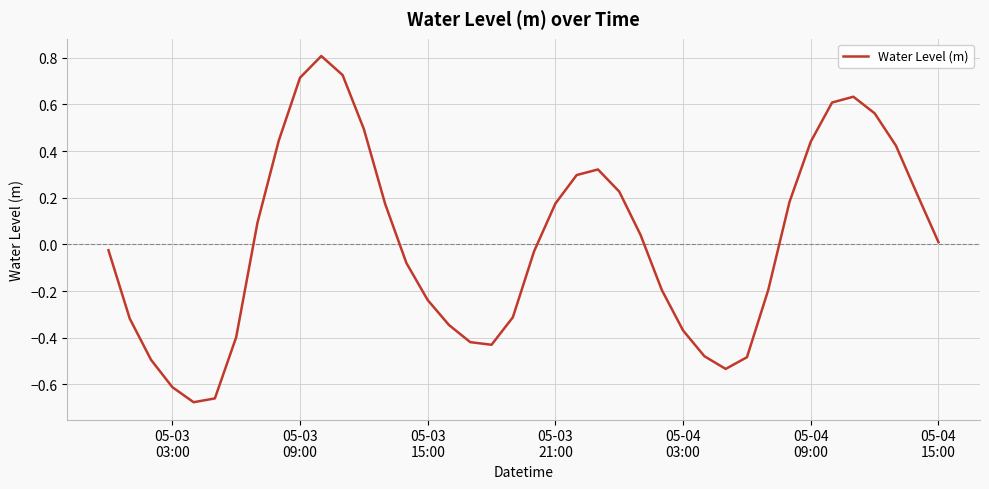

How many interior local peaks (higher than both neighbors) does the data have?

3